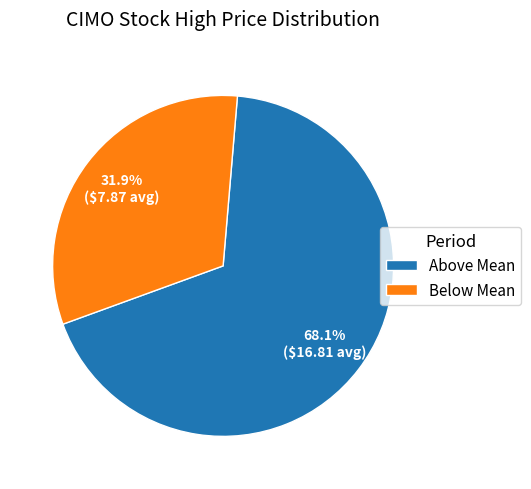

Which has a higher value, Above Mean or Below Mean?

Above Mean